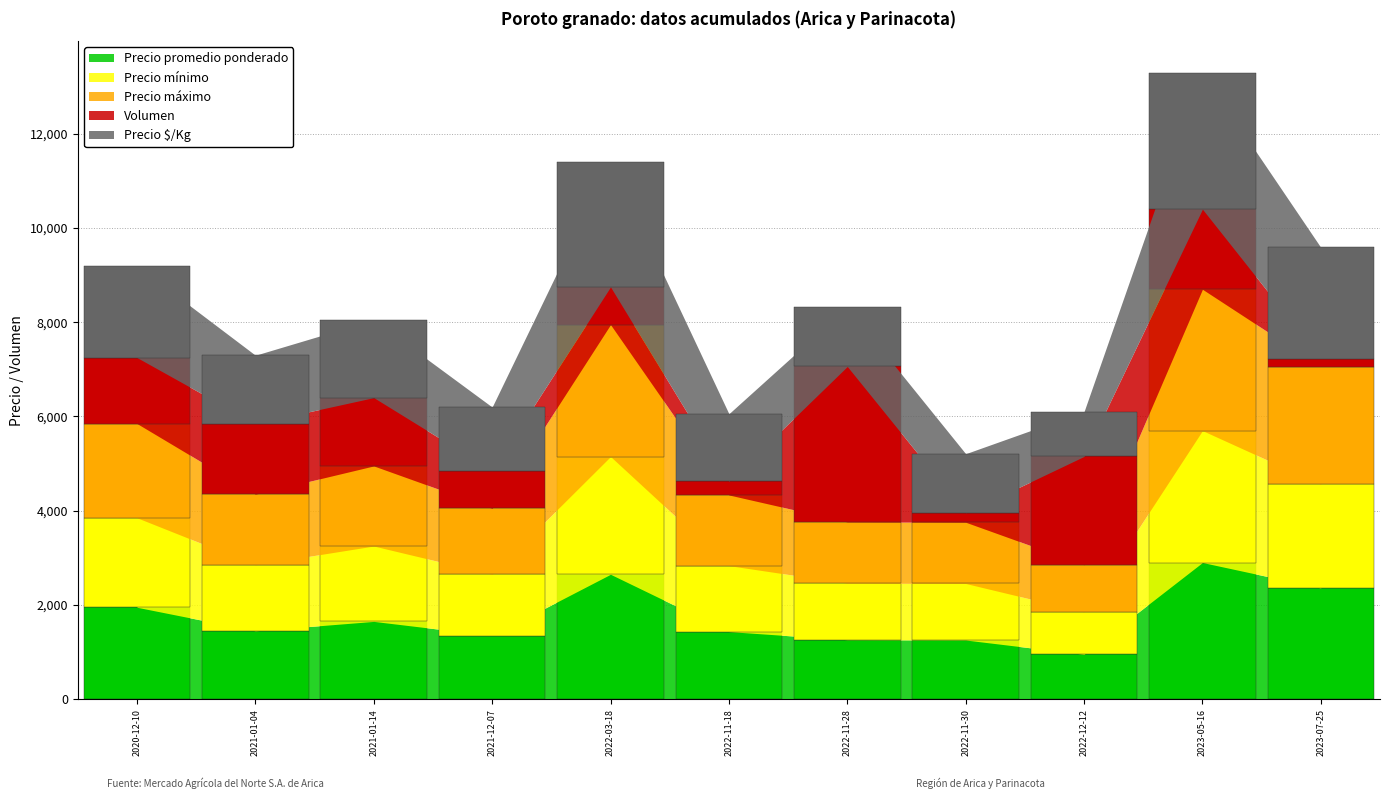

What position from the right is 2023-05-16?

2